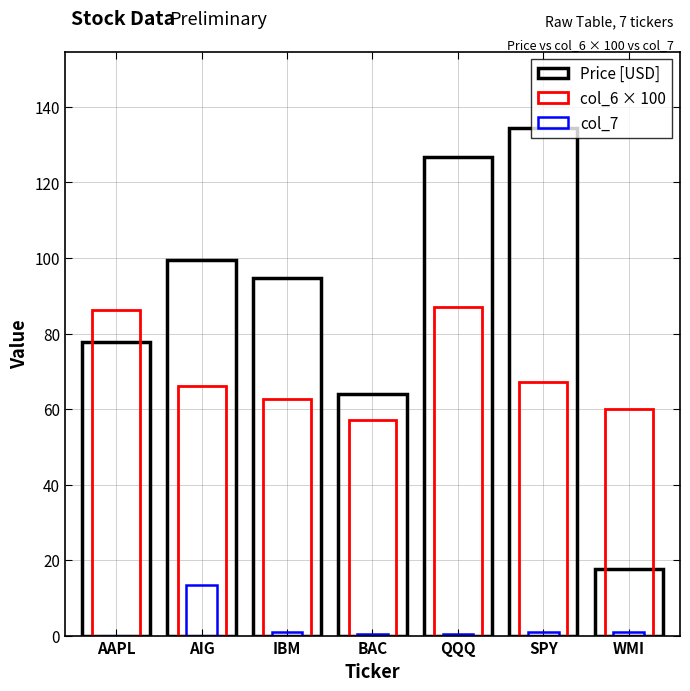

The col_7 series shows 0.3 at QQQ. True or false?

False